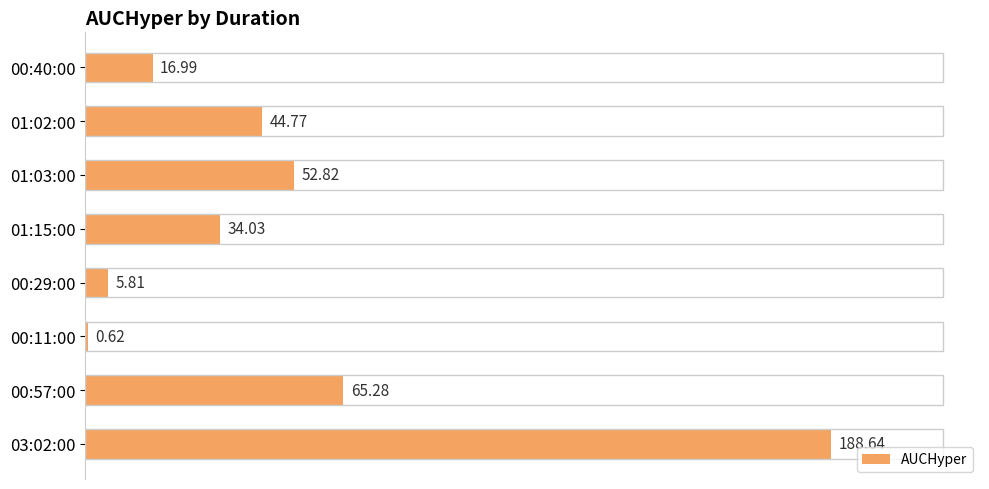

What is the ratio of the value at 01:02:00 to the value at 00:57:00?

0.7